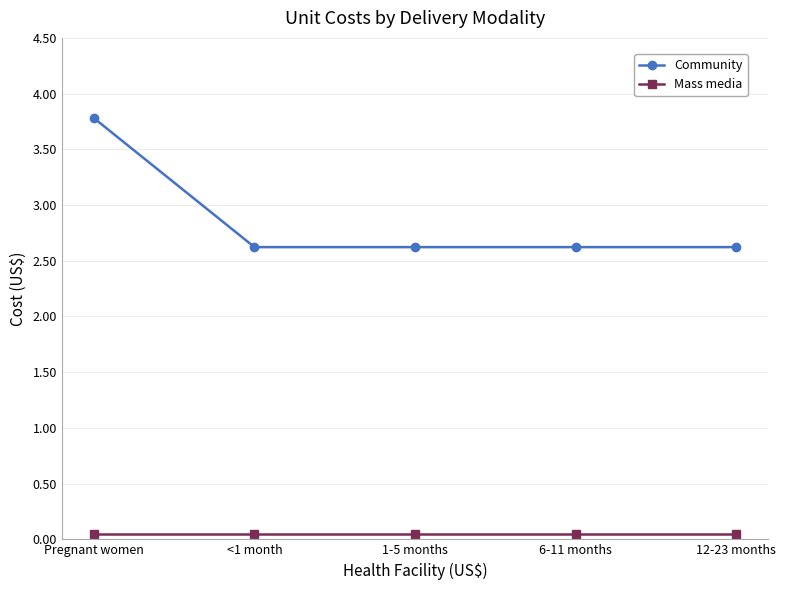

What is the label of the 5th point from the left?

12-23 months